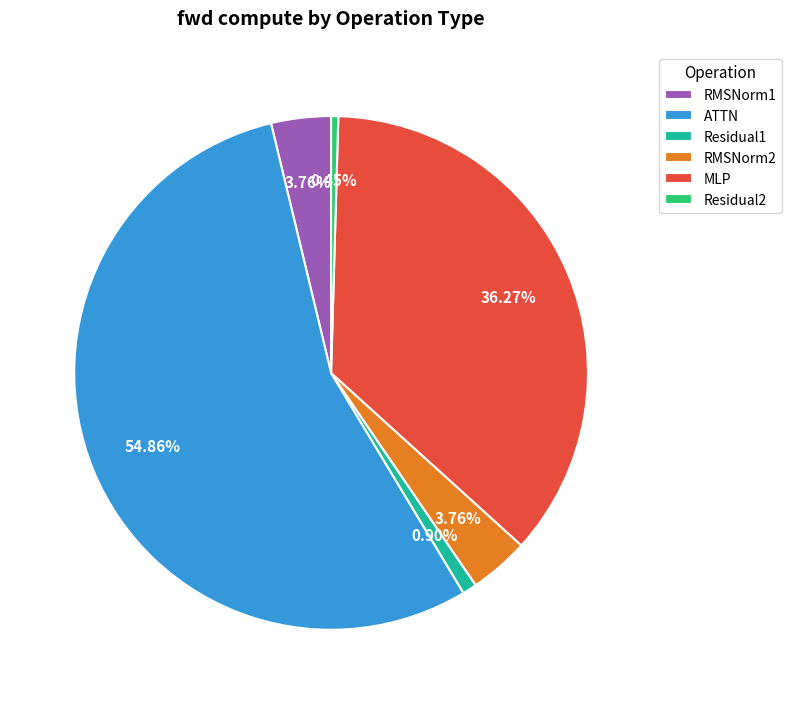

What is the largest slice in the pie chart?

ATTN